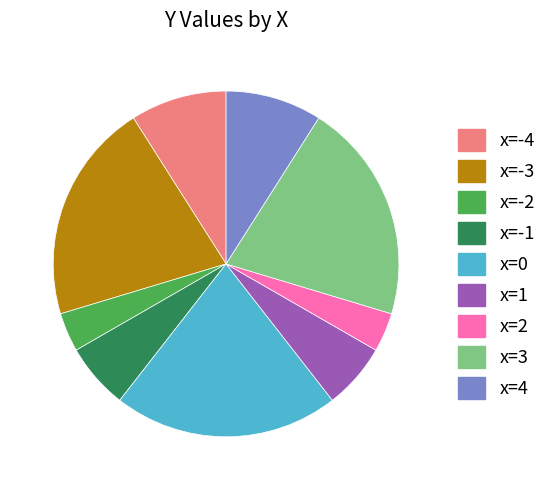

Does any single category account for the majority?

No